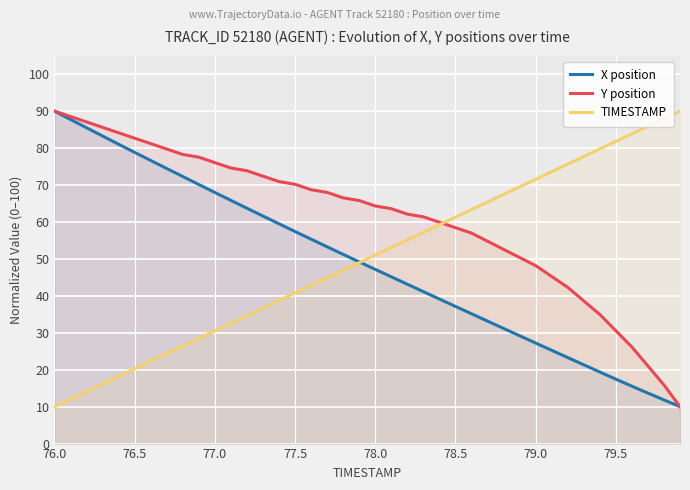

True or false: Y position has more than 1 interior local peaks.

False